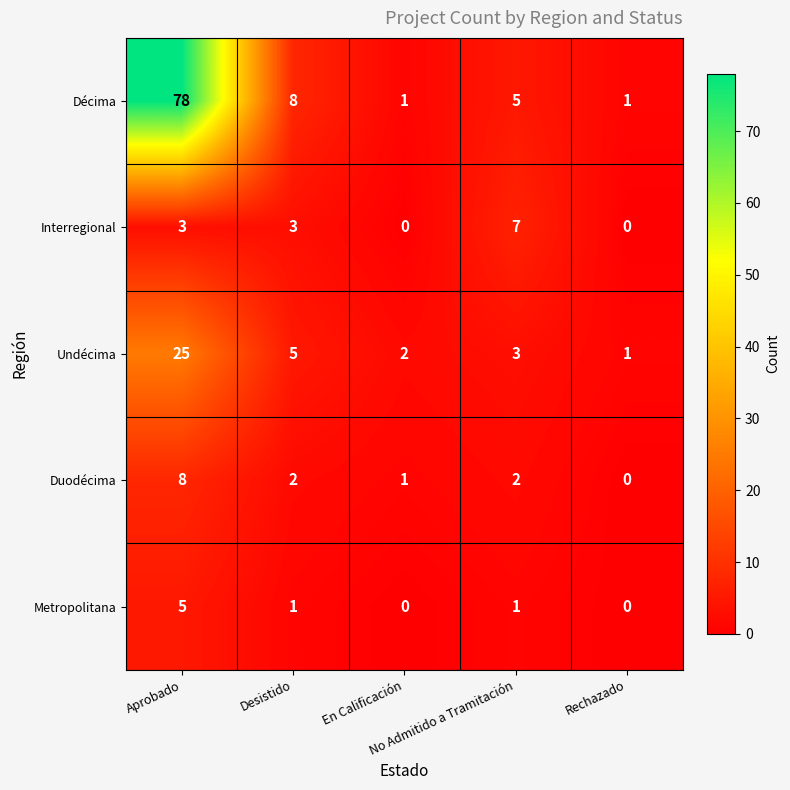

How many Metropolitana values are between 0 and 1?

4